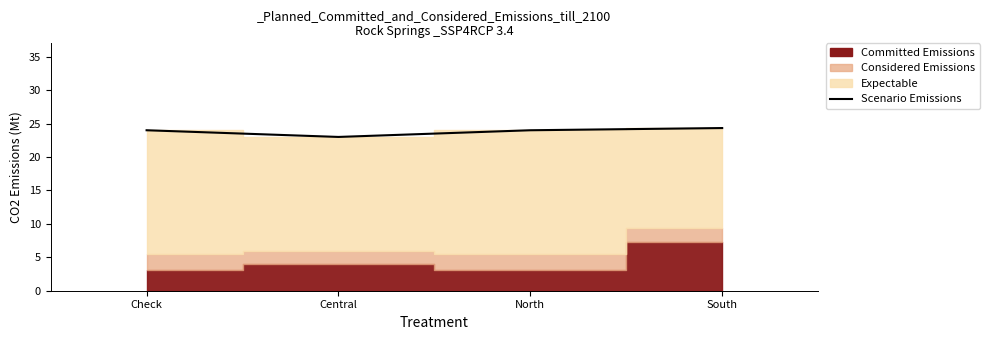

At which label is the value closest to 23?

Central